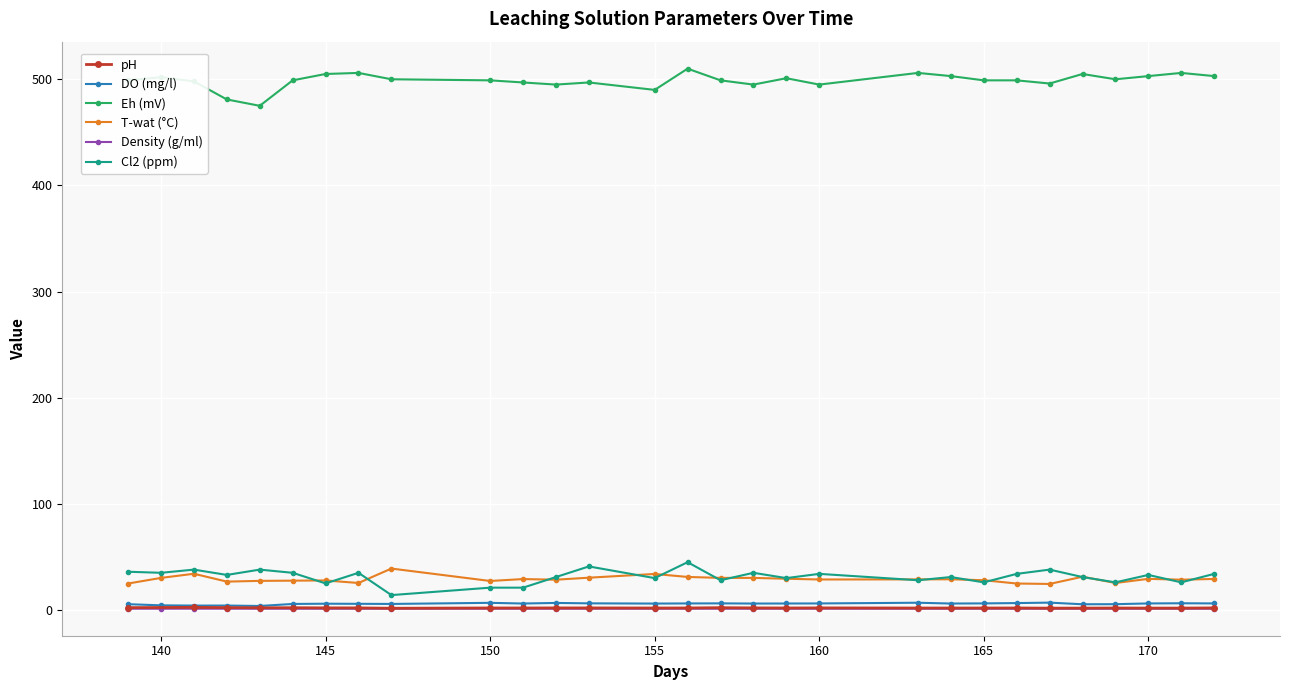

True or false: Cl2 (ppm) and Eh (mV) cross at least once.

False